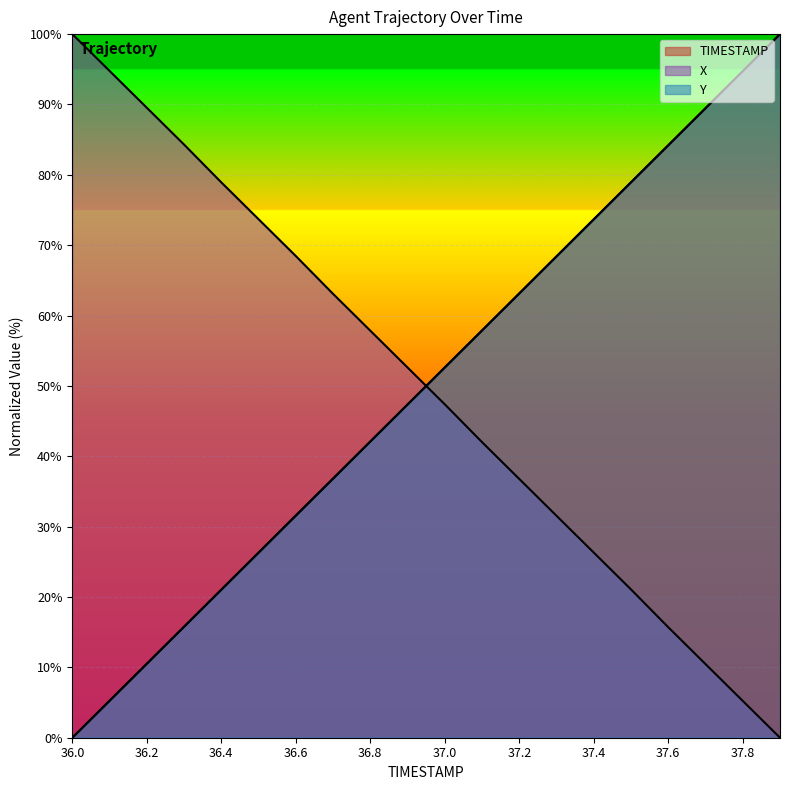

At which category does the chart reach its peak across all series?

37.9